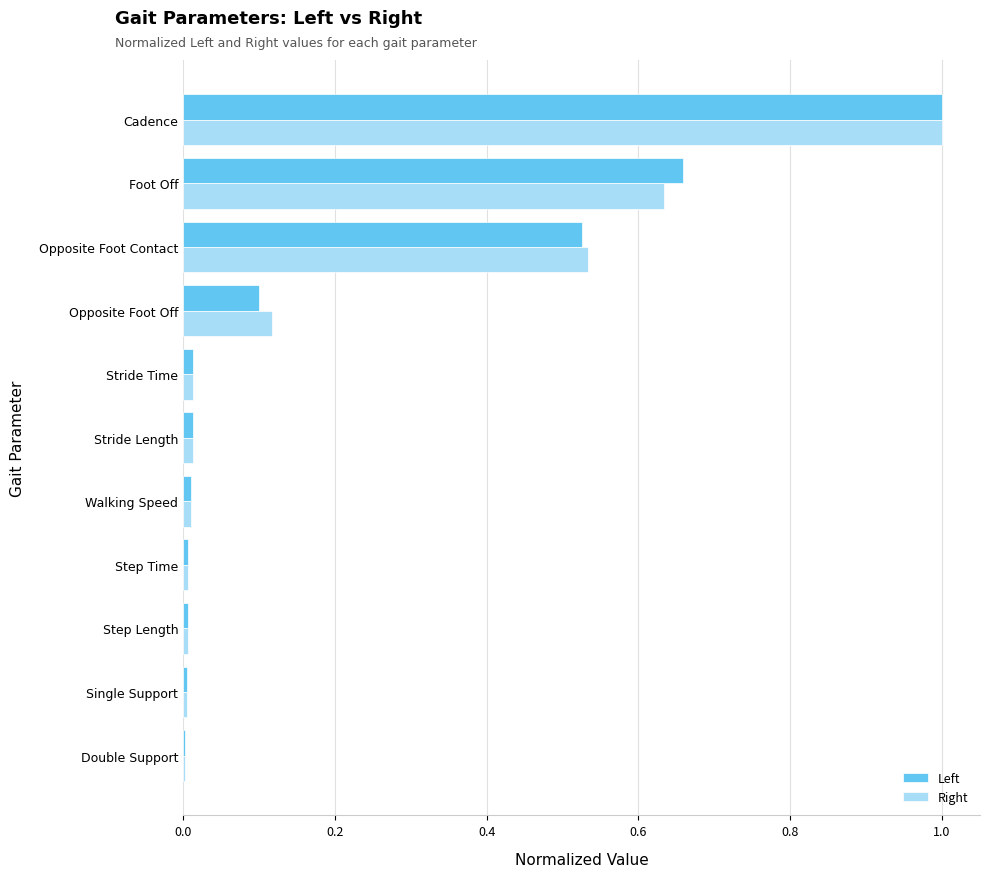

At which category is the sum across all series the highest?

Cadence